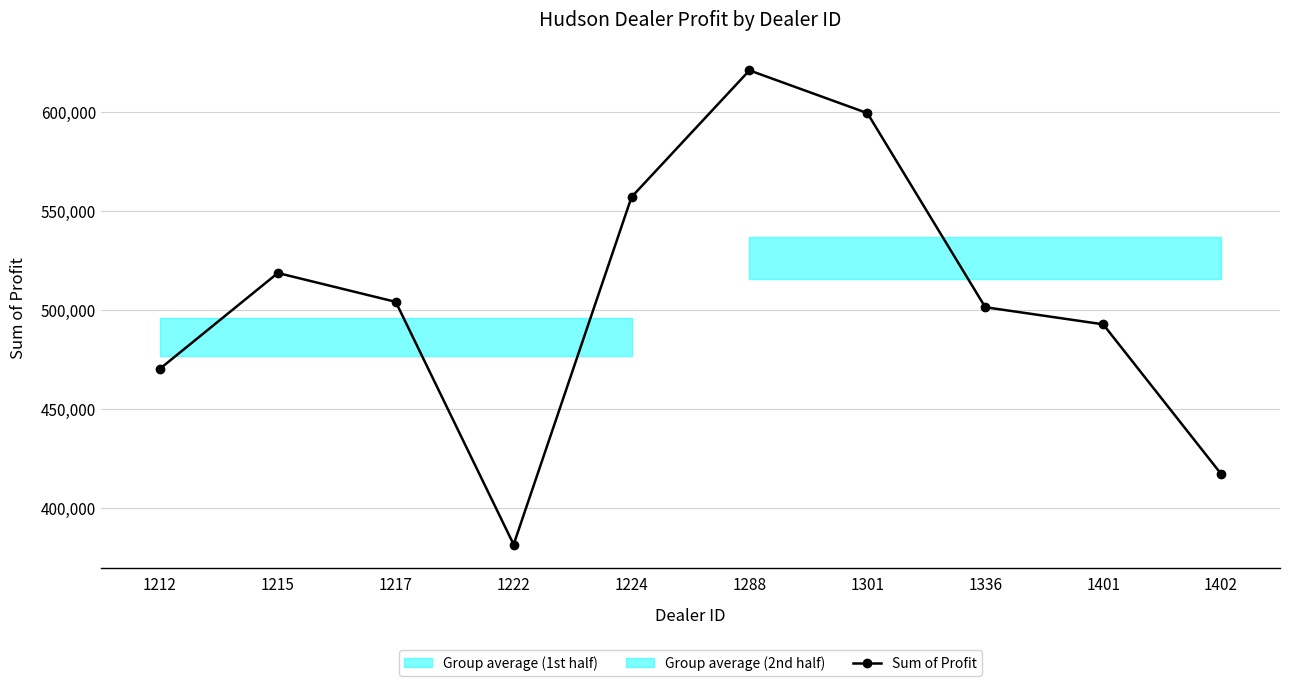

Which has a higher value, 1402 or 1401?

1401